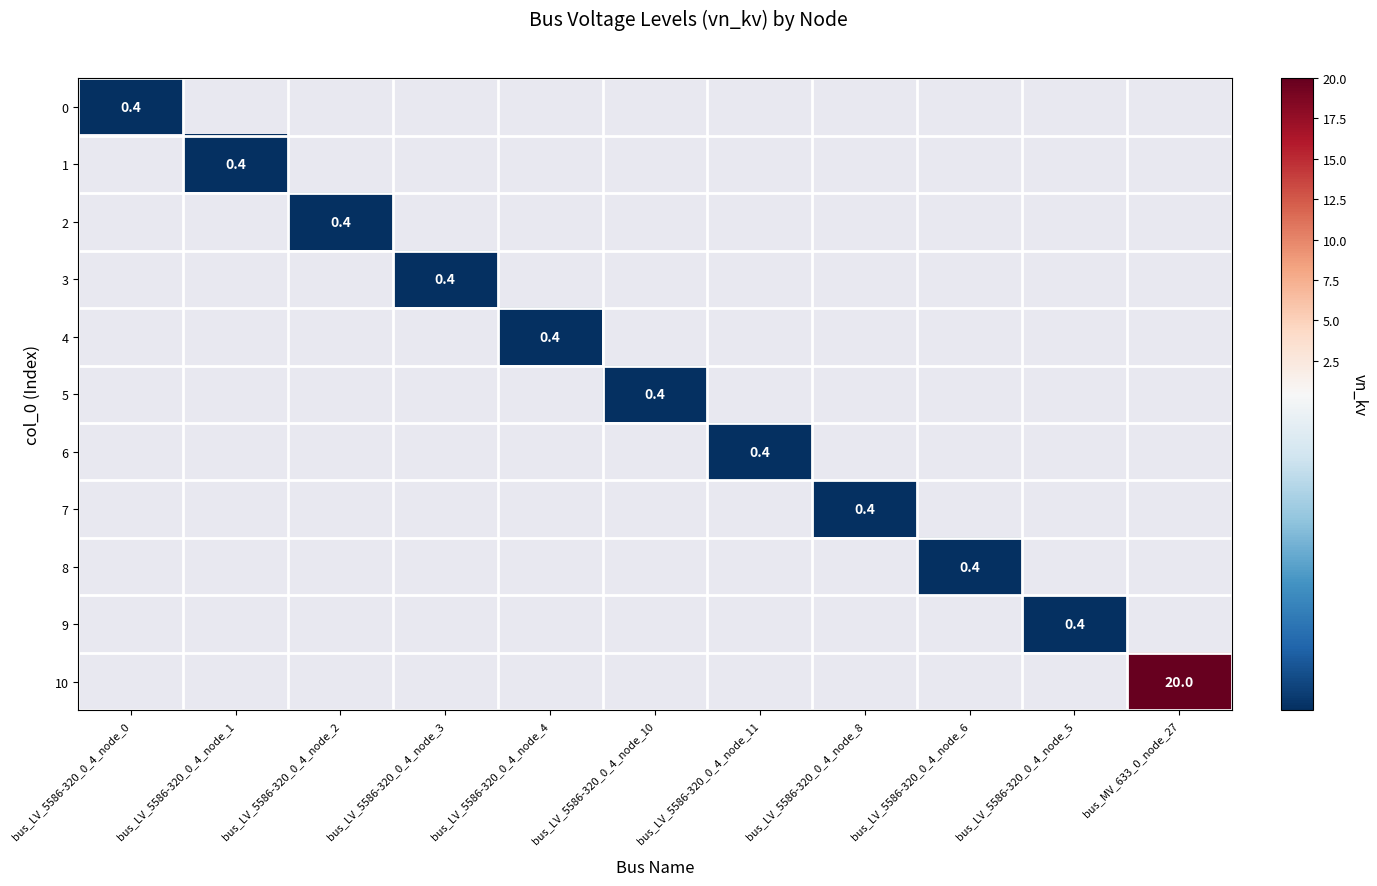

Is it true that 7 equals 0.4 at bus_LV_5586-320_0_4_node_8?

True